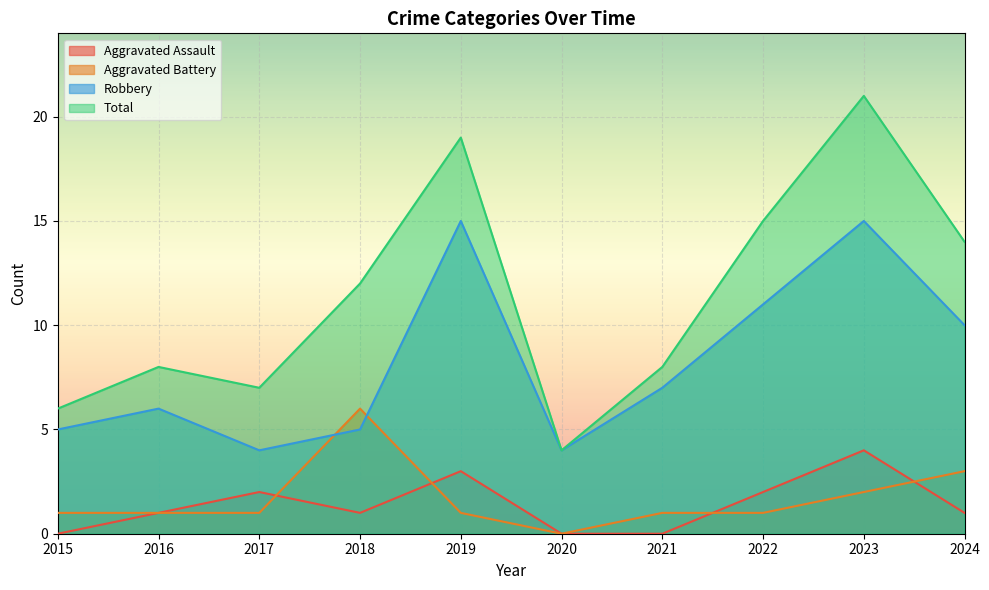

True or false: Aggravated Assault and Robbery intersect in this chart.

False